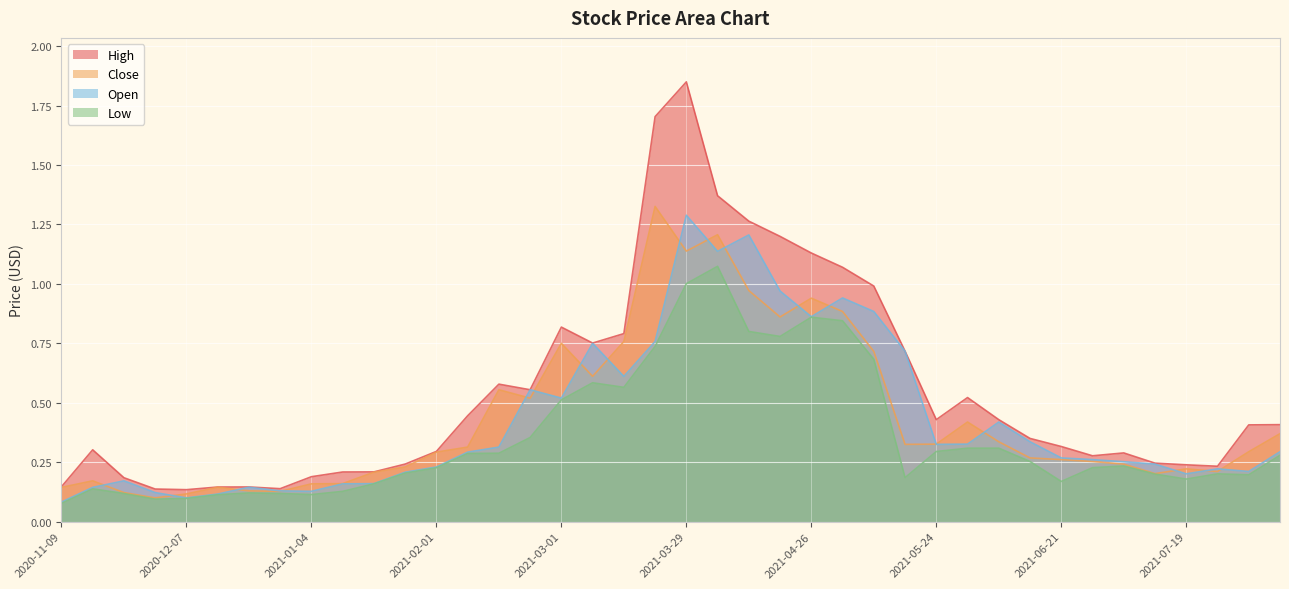

True or false: Close has a value of 0.2 at 2020-11-30.

False